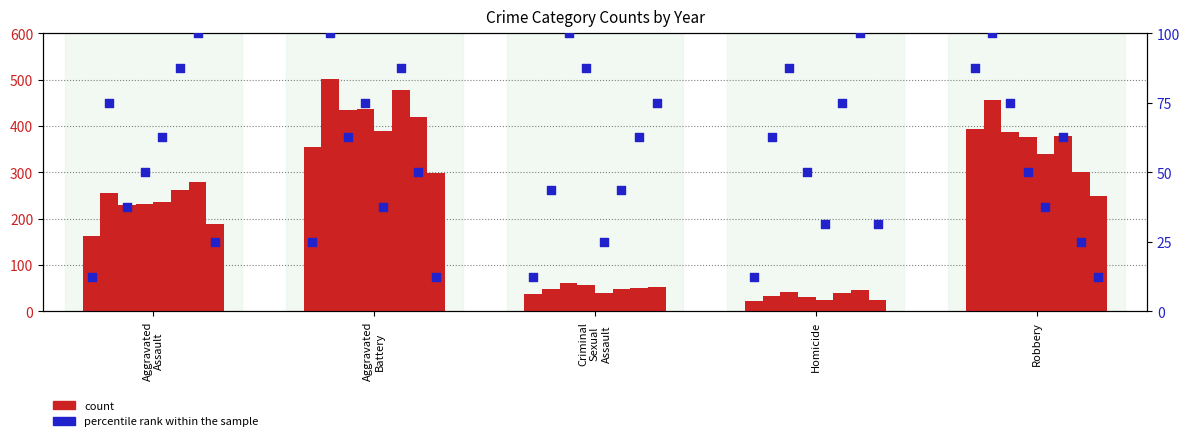

What is the change in value from Criminal
Sexual
Assault to Robbery?

+75.0